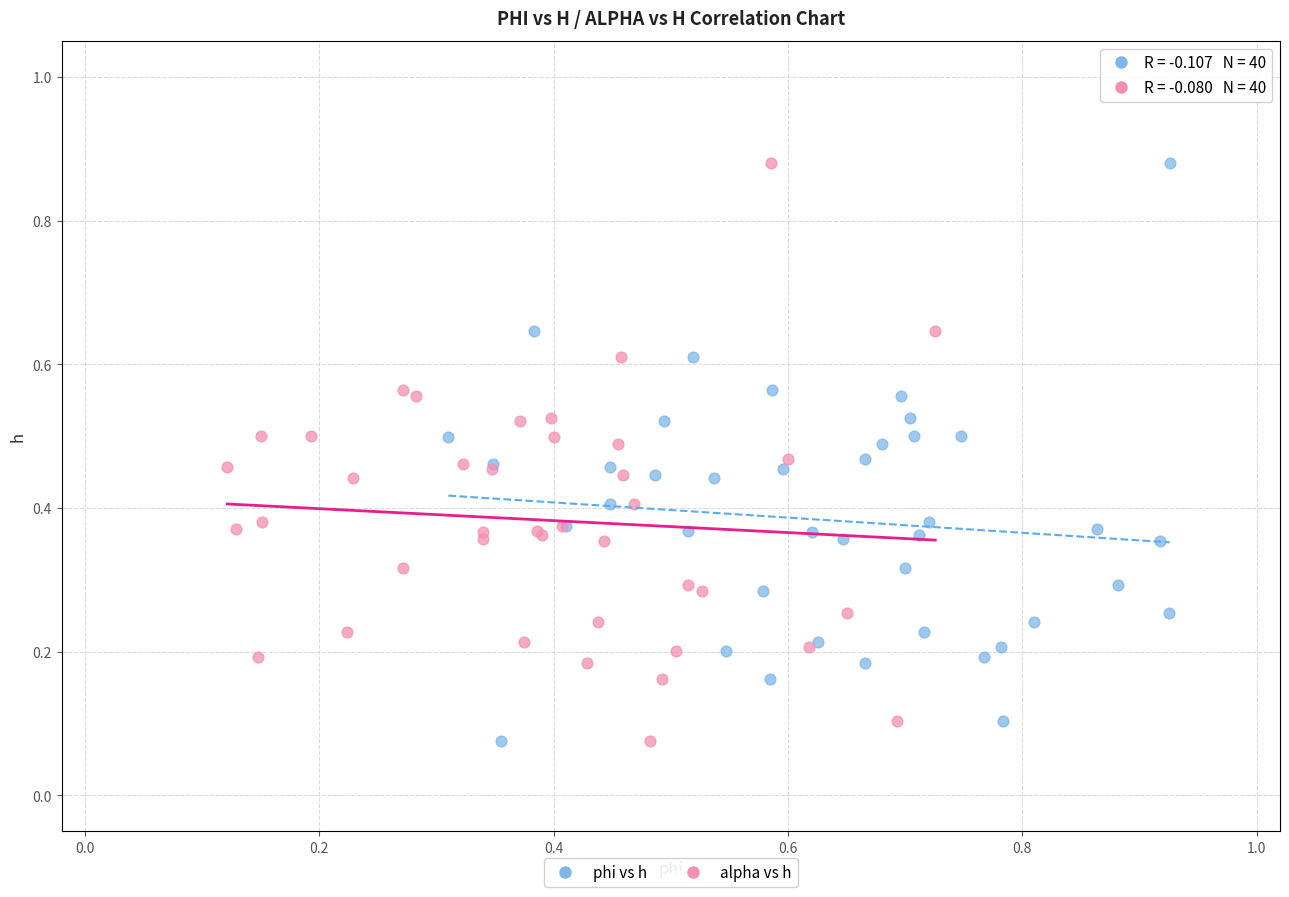

What are all the series names shown in the legend?

phi vs h, alpha vs h